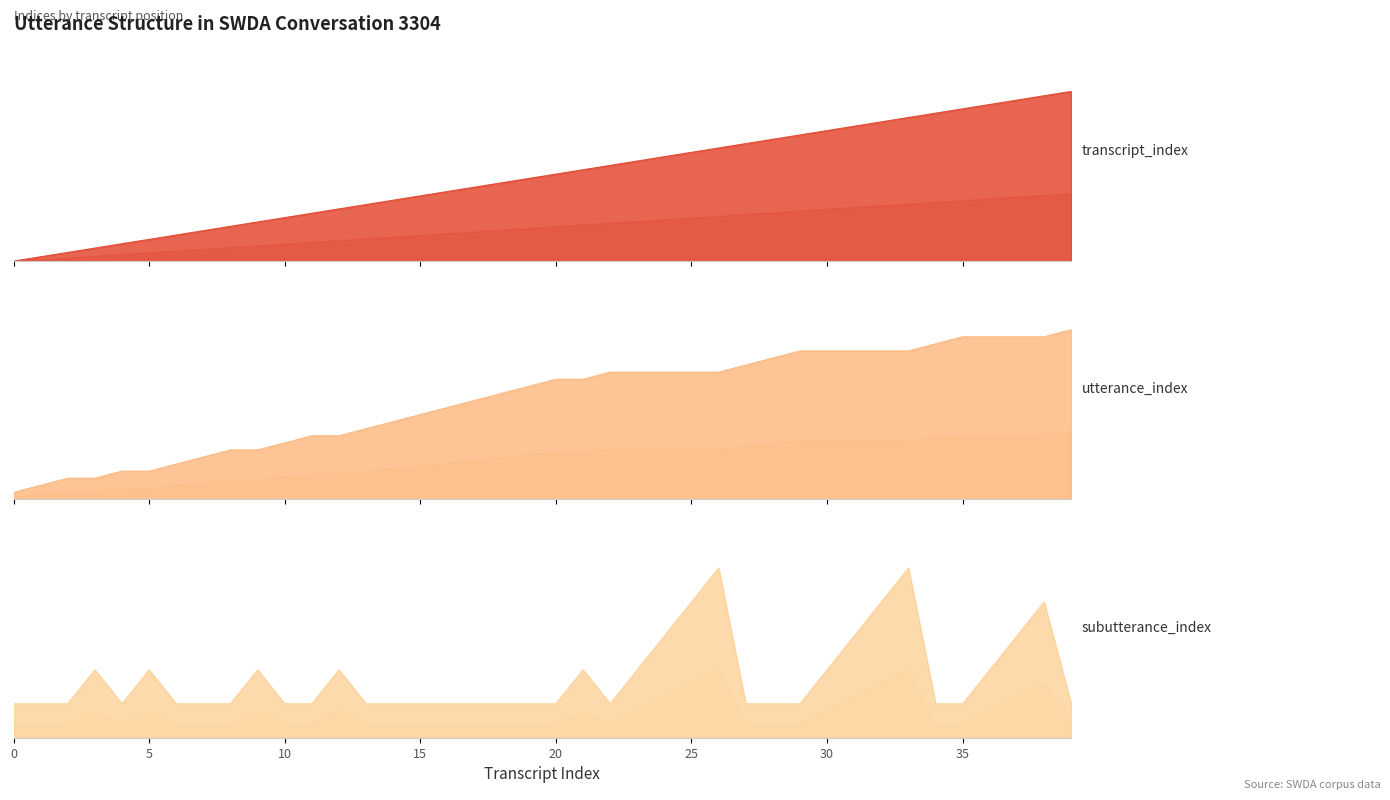

What is the difference between the highest and lowest values at 32?

28